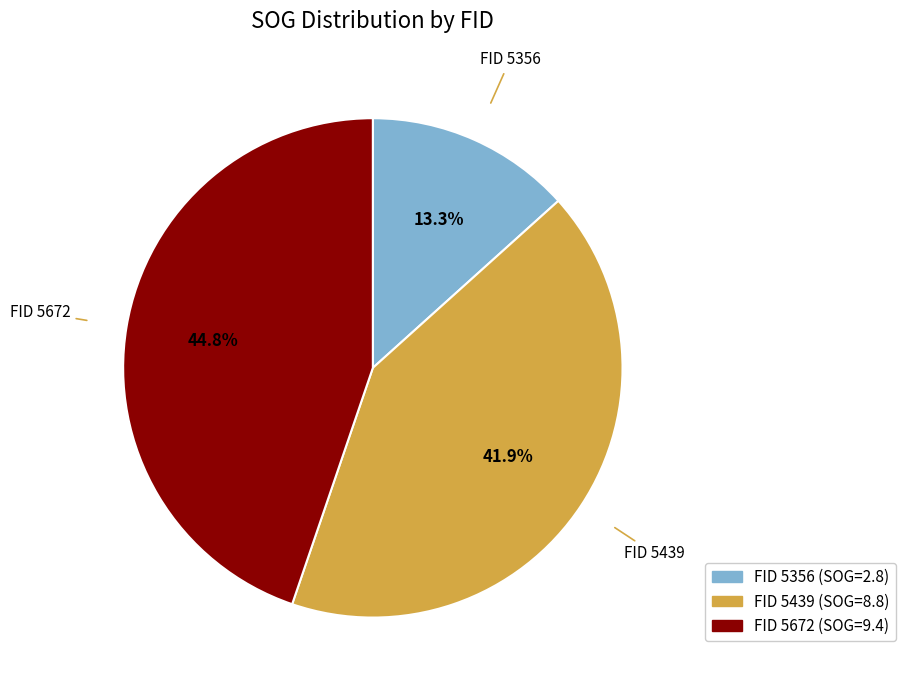

Does any single category account for the majority?

No